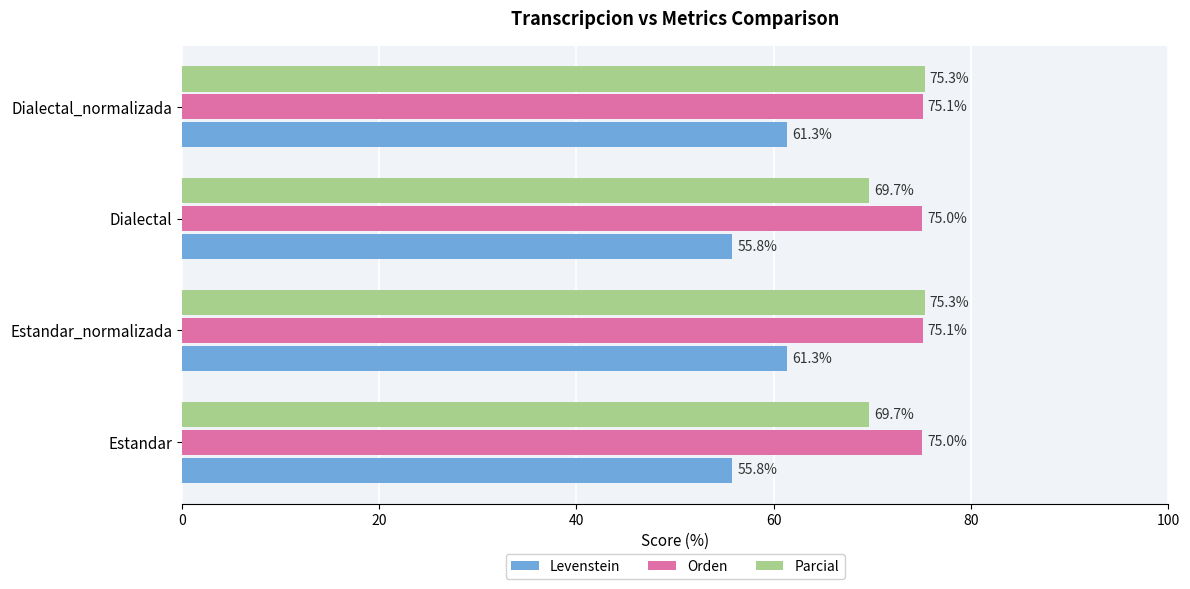

What value does the Parcial series have at Estandar?

69.7